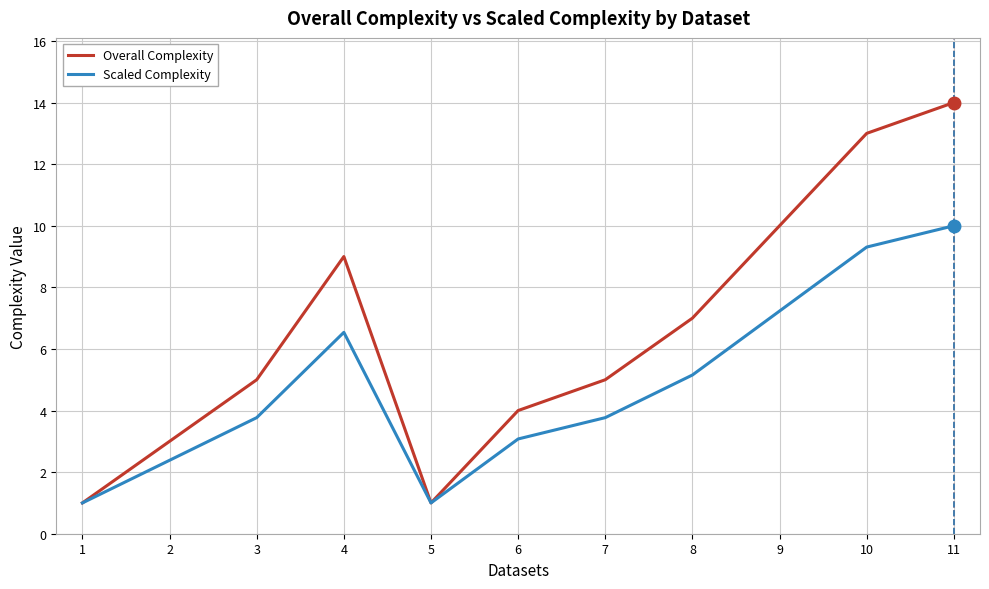

What is the average value of the Overall Complexity series?

6.5